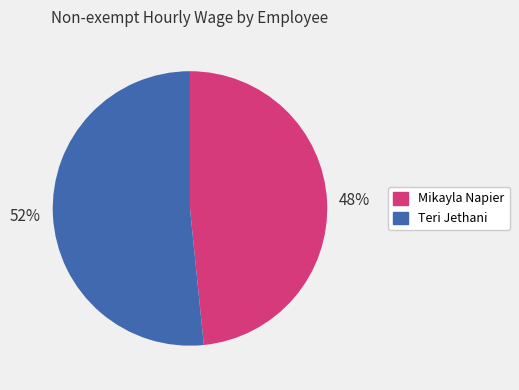

How many slices are in this pie chart?

2